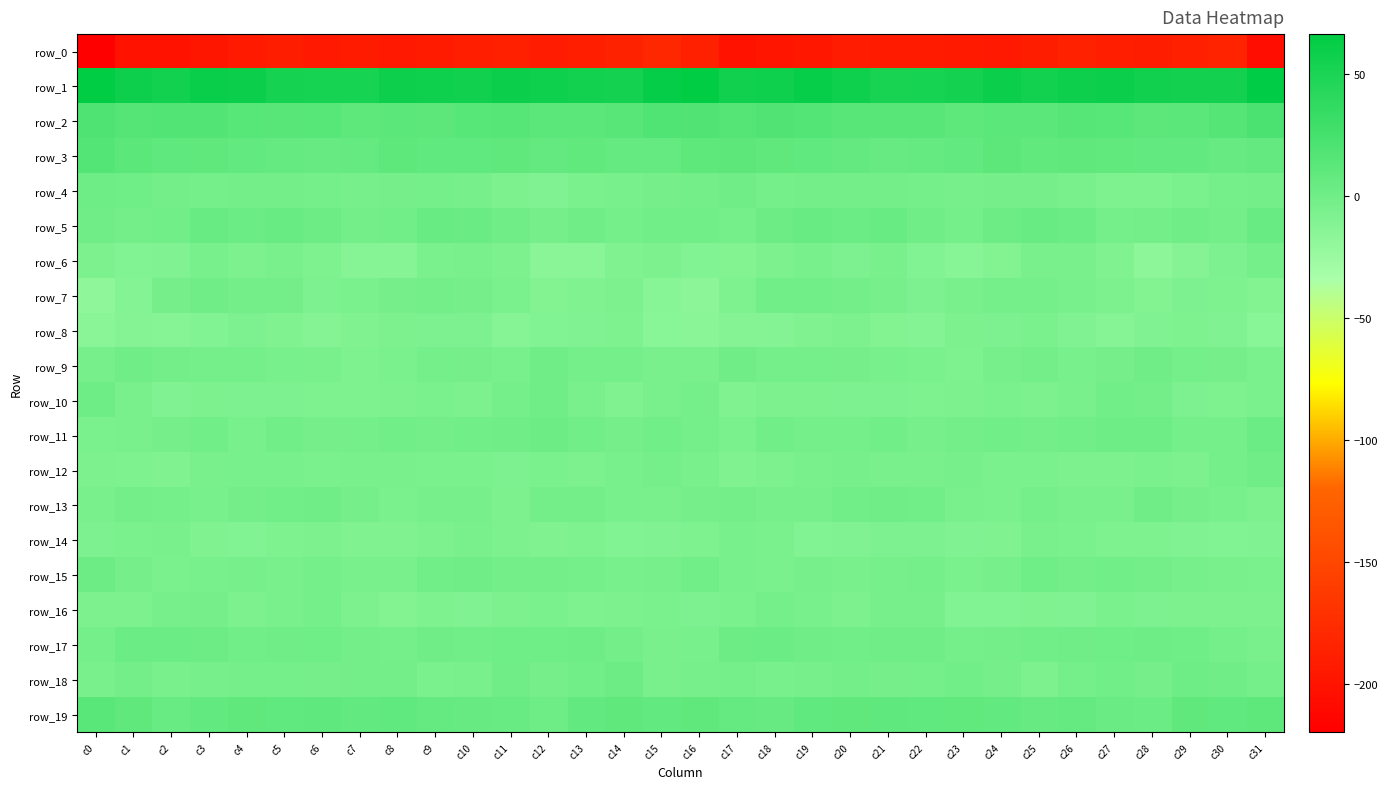

Reading left to right, what are all the values shown in this chart?

row_0: c0=-219.8	c1=-201.2	c2=-200.9	c3=-197.2	c4=-193.5	c5=-191.1	c6=-194.1	c7=-192.0	c8=-194.8	c9=-192.5	c10=-188.1	c11=-187.5	c12=-191.8	c13=-189.1	c14=-185.3	c15=-180.4	c16=-187.5	c17=-201.5	c18=-199.1	c19=-196.0	c20=-191.6	c21=-192.8	c22=-192.7	c23=-193.3	c24=-194.4	c25=-191.1	c26=-186.7	c27=-189.6	c28=-191.1	c29=-187.8	c30=-184.8	c31=-206.5
row_1: c0=65.5	c1=58.3	c2=56.2	c3=60.4	c4=59.4	c5=53.1	c6=51.8	c7=51.8	c8=58.4	c9=56.8	c10=56.8	c11=59.3	c12=57.2	c13=55.4	c14=53.7	c15=62.3	c16=66.3	c17=56.8	c18=57.7	c19=61.6	c20=56.9	c21=51.7	c22=51.8	c23=53.7	c24=59.3	c25=55.6	c26=58.0	c27=59.1	c28=56.3	c29=54.5	c30=54.9	c31=65.0
row_2: c0=19.3	c1=15.6	c2=17.4	c3=17.5	c4=14.8	c5=13.6	c6=14.5	c7=10.8	c8=12.2	c9=11.5	c10=14.8	c11=15.1	c12=12.2	c13=11.8	c14=14.3	c15=18.5	c16=17.7	c17=16.1	c18=17.8	c19=17.0	c20=14.0	c21=13.6	c22=13.5	c23=10.8	c24=11.9	c25=12.3	c26=15.3	c27=14.5	c28=11.3	c29=12.4	c30=15.8	c31=21.9
row_3: c0=16.6	c1=12.2	c2=10.1	c3=9.6	c4=7.9	c5=6.2	c6=5.4	c7=6.3	c8=10.8	c9=9.3	c10=9.0	c11=9.6	c12=7.5	c13=8.4	c14=6.2	c15=7.0	c16=10.9	c17=11.3	c18=9.6	c19=9.3	c20=7.1	c21=5.4	c22=6.0	c23=7.7	c24=11.0	c25=8.5	c26=9.5	c27=8.6	c28=7.6	c29=7.7	c30=5.6	c31=7.6
row_4: c0=1.4	c1=0.9	c2=-2.3	c3=-2.7	c4=-1.6	c5=-1.7	c6=-3.2	c7=-4.3	c8=-4.0	c9=-3.3	c10=-4.6	c11=-7.3	c12=-9.8	c13=-6.9	c14=-5.1	c15=-3.6	c16=-2.4	c17=-0.3	c18=-2.8	c19=-2.4	c20=-1.7	c21=-1.9	c22=-3.4	c23=-4.4	c24=-3.8	c25=-3.7	c26=-5.4	c27=-9.0	c28=-8.8	c29=-6.5	c30=-3.4	c31=-1.9
row_5: c0=0.0	c1=-2.2	c2=-1.3	c3=5.4	c4=2.4	c5=4.6	c6=2.0	c7=-2.4	c8=-0.9	c9=5.1	c10=3.5	c11=-0.7	c12=-3.6	c13=-0.0	c14=-2.7	c15=-0.8	c16=-0.9	c17=-3.1	c18=1.5	c19=5.3	c20=2.1	c21=5.2	c22=-0.1	c23=-2.8	c24=1.6	c25=5.0	c26=2.4	c27=-3.1	c28=-2.0	c29=-0.6	c30=-1.8	c31=5.1
row_6: c0=-8.6	c1=-10.4	c2=-9.9	c3=-5.0	c4=-7.3	c5=-6.1	c6=-9.0	c7=-13.0	c8=-12.9	c9=-6.9	c10=-6.2	c11=-7.1	c12=-14.9	c13=-15.1	c14=-9.6	c15=-7.4	c16=-10.3	c17=-11.1	c18=-8.2	c19=-5.1	c20=-7.5	c21=-6.1	c22=-10.5	c23=-13.9	c24=-10.9	c25=-6.1	c26=-6.2	c27=-9.5	c28=-16.7	c29=-12.4	c30=-7.6	c31=-2.6
row_7: c0=-18.1	c1=-11.7	c2=-4.0	c3=0.2	c4=-2.3	c5=-2.4	c6=-7.7	c7=-6.4	c8=-3.8	c9=-2.2	c10=-4.1	c11=-6.5	c12=-11.2	c13=-9.2	c14=-8.0	c15=-14.1	c16=-16.2	c17=-9.1	c18=-1.3	c19=-0.8	c20=-2.3	c21=-4.2	c22=-7.5	c23=-5.8	c24=-2.6	c25=-3.0	c26=-4.8	c27=-8.2	c28=-11.3	c29=-7.7	c30=-9.0	c31=-11.1
row_8: c0=-15.4	c1=-12.1	c2=-12.5	c3=-10.4	c4=-7.8	c5=-9.2	c6=-12.4	c7=-9.6	c8=-7.2	c9=-7.5	c10=-7.6	c11=-13.3	c12=-10.5	c13=-9.8	c14=-8.9	c15=-14.6	c16=-15.8	c17=-12.3	c18=-11.7	c19=-9.4	c20=-7.4	c21=-11.0	c22=-11.7	c23=-8.4	c24=-7.8	c25=-6.7	c26=-10.0	c27=-13.0	c28=-10.1	c29=-9.1	c30=-10.1	c31=-14.2
row_9: c0=-4.2	c1=0.3	c2=-1.4	c3=-3.2	c4=-2.7	c5=-5.1	c6=-5.3	c7=-8.6	c8=-6.4	c9=-2.5	c10=-3.9	c11=-5.0	c12=-0.1	c13=-2.7	c14=-3.4	c15=-6.2	c16=-5.5	c17=0.3	c18=-2.7	c19=-2.6	c20=-3.7	c21=-5.1	c22=-6.6	c23=-8.8	c24=-4.3	c25=-2.3	c26=-4.9	c27=-3.7	c28=-0.3	c29=-3.1	c30=-3.8	c31=-6.5
row_10: c0=1.1	c1=-6.3	c2=-10.2	c3=-7.0	c4=-7.9	c5=-7.6	c6=-8.8	c7=-8.7	c8=-7.0	c9=-6.8	c10=-7.1	c11=-3.0	c12=0.2	c13=-5.8	c14=-9.3	c15=-6.2	c16=-3.5	c17=-9.6	c18=-8.5	c19=-7.3	c20=-7.8	c21=-8.0	c22=-9.1	c23=-8.0	c24=-6.7	c25=-7.0	c26=-6.1	c27=-1.2	c28=-1.3	c29=-7.7	c30=-9.0	c31=-6.7
row_11: c0=-6.4	c1=-6.3	c2=-3.8	c3=-1.0	c4=-4.8	c5=-0.9	c6=-3.6	c7=-3.3	c8=-1.1	c9=-2.0	c10=-1.3	c11=0.1	c12=1.9	c13=-1.3	c14=-3.6	c15=-1.1	c16=-3.0	c17=-6.6	c18=-1.3	c19=-3.0	c20=-3.3	c21=-1.2	c22=-4.3	c23=-2.1	c24=-1.2	c25=-2.1	c26=-0.9	c27=1.3	c28=1.0	c29=-2.7	c30=-2.6	c31=2.7
row_12: c0=-7.3	c1=-9.1	c2=-9.2	c3=-6.3	c4=-5.1	c5=-5.2	c6=-6.5	c7=-5.3	c8=-5.3	c9=-6.8	c10=-6.8	c11=-7.7	c12=-6.8	c13=-7.3	c14=-4.8	c15=-2.7	c16=-6.3	c17=-9.7	c18=-8.1	c19=-5.5	c20=-4.6	c21=-5.8	c22=-6.3	c23=-4.7	c24=-6.4	c25=-6.6	c26=-7.2	c27=-7.4	c28=-6.8	c29=-7.3	c30=-2.6	c31=-0.2
row_13: c0=-5.3	c1=-2.3	c2=-3.5	c3=-5.0	c4=-2.1	c5=-1.1	c6=0.1	c7=-3.7	c8=-6.5	c9=-4.2	c10=-4.2	c11=-7.4	c12=-1.9	c13=-1.8	c14=-4.8	c15=-5.3	c16=-4.1	c17=-2.4	c18=-4.2	c19=-4.3	c20=-1.3	c21=-0.5	c22=-0.9	c23=-5.2	c24=-6.5	c25=-2.9	c26=-5.9	c27=-6.0	c28=-0.7	c29=-3.7	c30=-5.0	c31=-7.0
row_14: c0=-7.6	c1=-6.4	c2=-5.2	c3=-9.3	c4=-10.4	c5=-8.9	c6=-7.2	c7=-9.4	c8=-9.7	c9=-7.5	c10=-5.7	c11=-8.2	c12=-9.5	c13=-8.9	c14=-10.8	c15=-10.1	c16=-8.9	c17=-5.2	c18=-6.8	c19=-10.5	c20=-10.1	c21=-7.8	c22=-7.7	c23=-10.2	c24=-9.4	c25=-6.0	c26=-6.4	c27=-9.1	c28=-9.0	c29=-10.0	c30=-10.5	c31=-10.2
row_15: c0=1.9	c1=-3.6	c2=-6.4	c3=-5.1	c4=-4.3	c5=-5.8	c6=-2.8	c7=-5.7	c8=-5.6	c9=-1.0	c10=0.2	c11=-1.8	c12=-1.5	c13=-3.6	c14=-5.0	c15=-4.6	c16=-1.3	c17=-4.9	c18=-6.5	c19=-4.2	c20=-5.6	c21=-4.4	c22=-3.4	c23=-6.6	c24=-4.3	c25=0.8	c26=-1.3	c27=-1.1	c28=-2.4	c29=-4.2	c30=-5.5	c31=-6.7
row_16: c0=-8.1	c1=-7.1	c2=-4.5	c3=-3.8	c4=-7.1	c5=-5.9	c6=-3.3	c7=-8.4	c8=-11.0	c9=-9.1	c10=-10.0	c11=-8.2	c12=-6.6	c13=-8.7	c14=-7.3	c15=-6.8	c16=-7.7	c17=-6.7	c18=-3.4	c19=-4.7	c20=-7.4	c21=-4.5	c22=-4.6	c23=-10.4	c24=-10.3	c25=-9.2	c26=-10.1	c27=-6.8	c28=-7.5	c29=-8.5	c30=-7.1	c31=-8.1
row_17: c0=-3.1	c1=2.2	c2=2.3	c3=1.5	c4=-1.3	c5=-0.1	c6=0.4	c7=-2.1	c8=-2.7	c9=-0.1	c10=-0.8	c11=0.7	c12=0.5	c13=1.4	c14=-1.7	c15=-5.9	c16=-5.0	c17=2.0	c18=2.7	c19=0.3	c20=-0.8	c21=0.0	c22=0.0	c23=-3.0	c24=-1.5	c25=-0.9	c26=0.0	c27=0.5	c28=1.3	c29=0.4	c30=-2.6	c31=-5.3
row_18: c0=-5.3	c1=-1.6	c2=-5.6	c3=-4.3	c4=-3.1	c5=-2.9	c6=-3.8	c7=-1.7	c8=-1.8	c9=-6.4	c10=-5.3	c11=-0.2	c12=-3.8	c13=-0.9	c14=1.6	c15=-5.3	c16=-4.4	c17=-3.5	c18=-5.1	c19=-4.1	c20=-2.4	c21=-3.6	c22=-3.1	c23=-1.1	c24=-3.7	c25=-7.4	c26=-2.6	c27=-0.8	c28=-4.0	c29=1.3	c30=-0.1	c31=-3.1
row_19: c0=13.1	c1=9.7	c2=4.7	c3=8.0	c4=9.8	c5=9.2	c6=10.0	c7=7.7	c8=9.2	c9=6.1	c10=5.7	c11=5.4	c12=1.4	c13=7.8	c14=9.8	c15=8.0	c16=9.5	c17=6.5	c18=5.7	c19=8.8	c20=9.5	c21=10.0	c22=9.1	c23=8.2	c24=7.9	c25=5.6	c26=6.2	c27=3.6	c28=2.9	c29=9.8	c30=9.1	c31=10.4